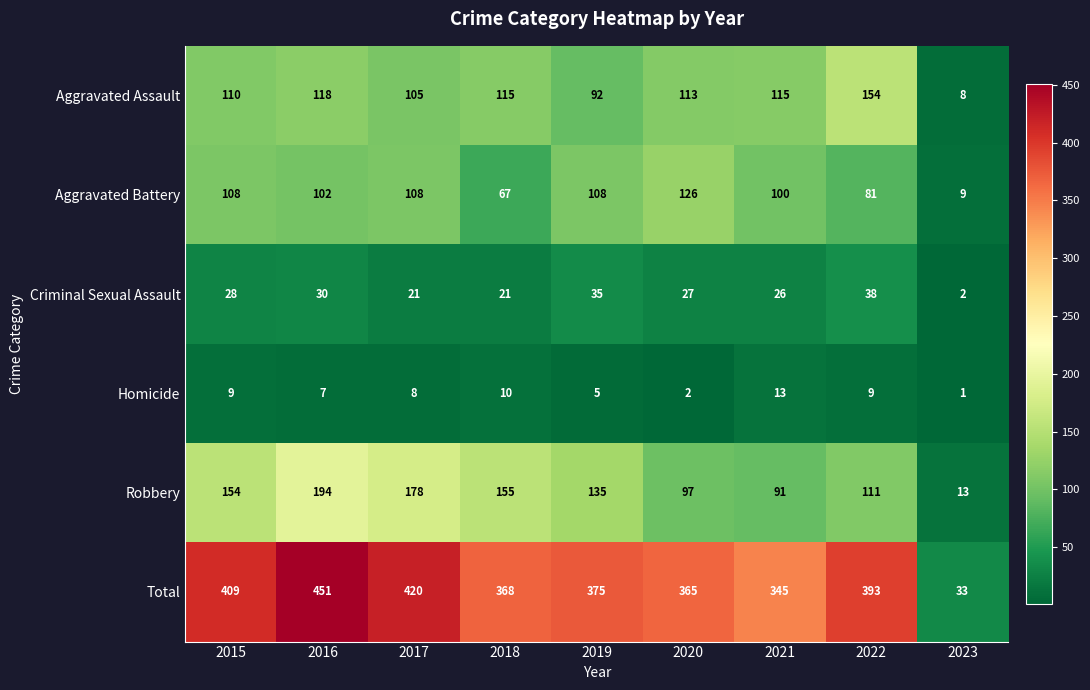

How many values in the Robbery series are below 135?

4